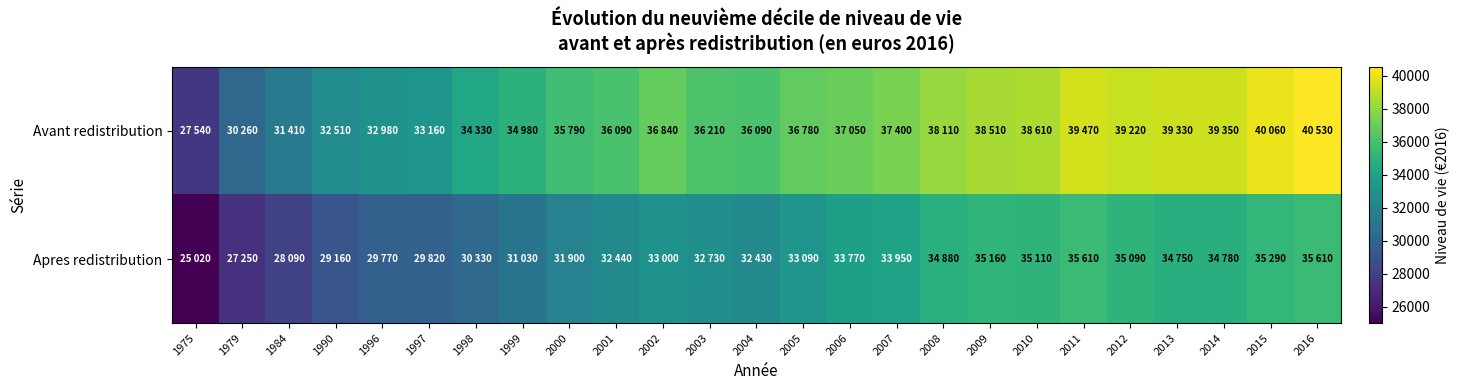

Reading left to right, transcribe all the data shown in this chart.

Avant redistribution: 1975=27540	1979=30260	1984=31410	1990=32510	1996=32980	1997=33160	1998=34330	1999=34980	2000=35790	2001=36090	2002=36840	2003=36210	2004=36090	2005=36780	2006=37050	2007=37400	2008=38110	2009=38510	2010=38610	2011=39470	2012=39220	2013=39330	2014=39350	2015=40060	2016=40530
Apres redistribution: 1975=25020	1979=27250	1984=28090	1990=29160	1996=29770	1997=29820	1998=30330	1999=31030	2000=31900	2001=32440	2002=33000	2003=32730	2004=32430	2005=33090	2006=33770	2007=33950	2008=34880	2009=35160	2010=35110	2011=35610	2012=35090	2013=34750	2014=34780	2015=35290	2016=35610